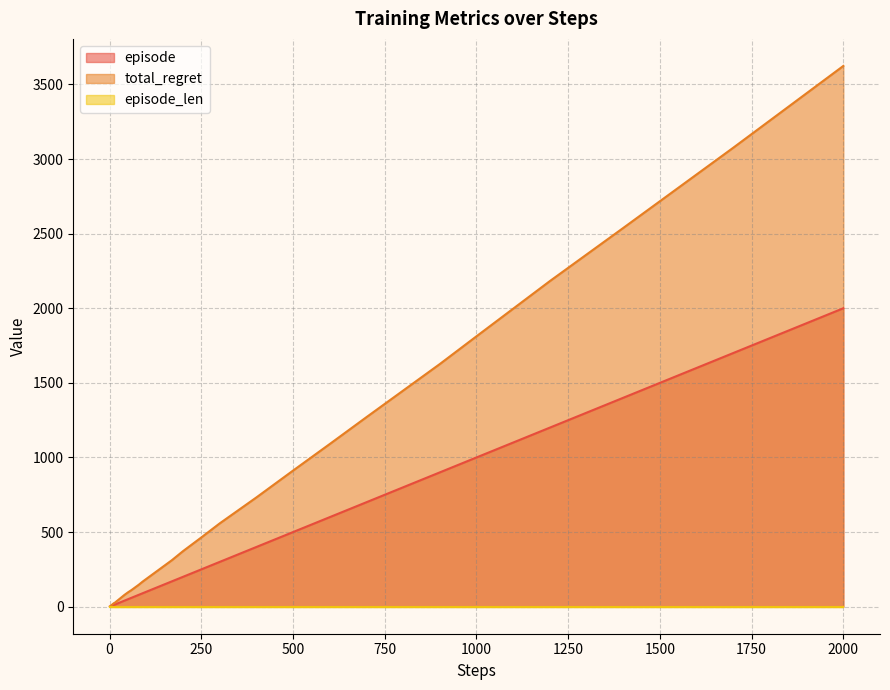

Which series has the widest spread of values?

total_regret